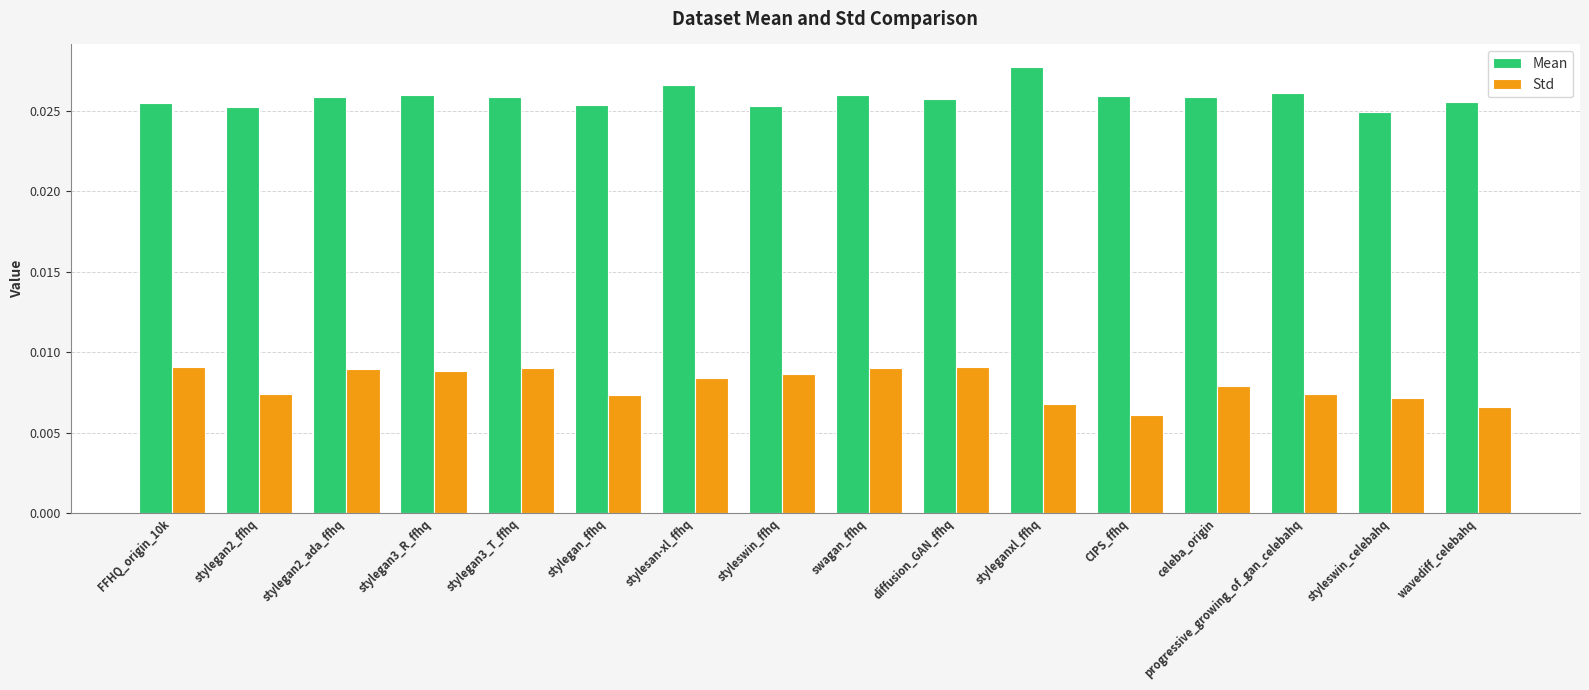

Which series has the largest total across all categories?

Mean